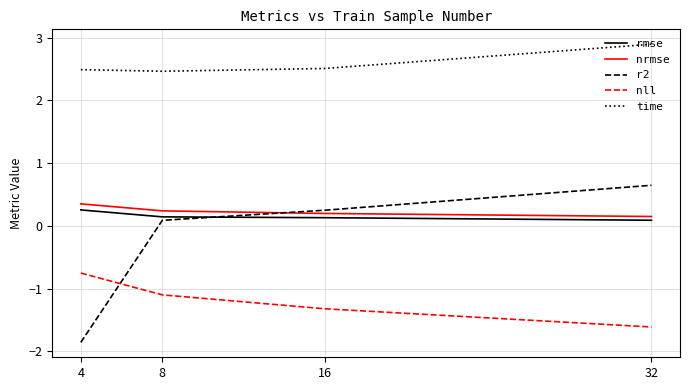

How many lines are shown in the chart?

5